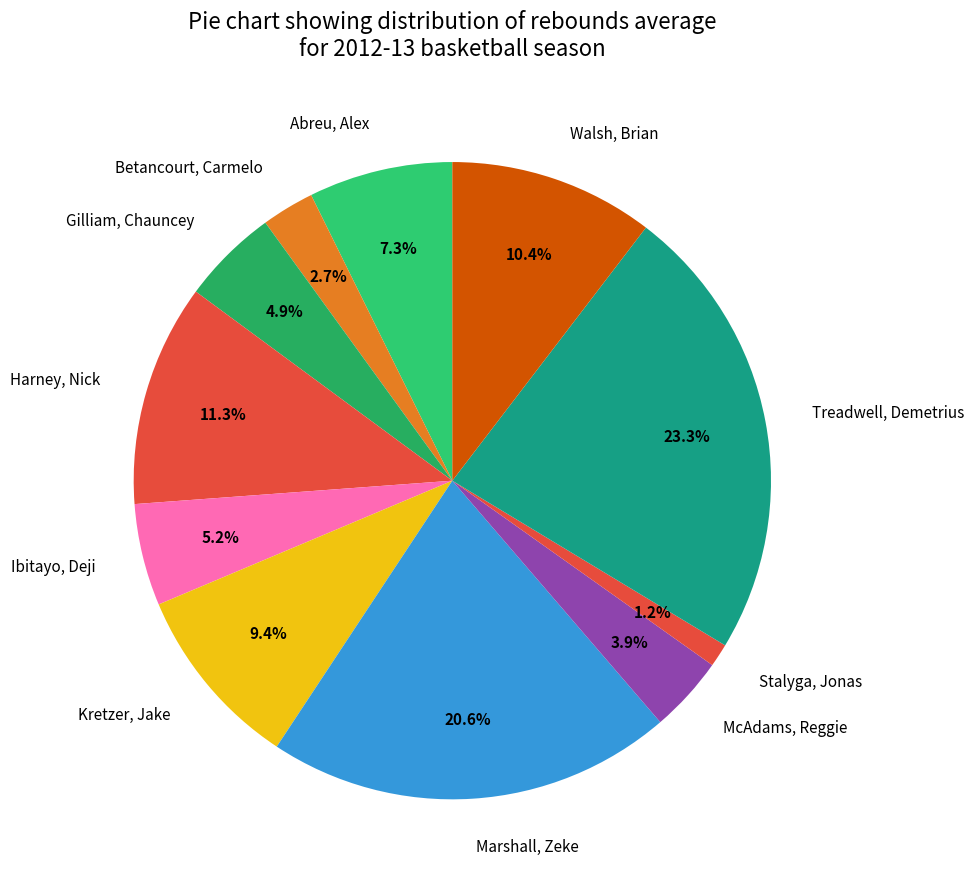

Approximately how many times larger is the value at Ibitayo, Deji compared to Treadwell, Demetrius?

0.2